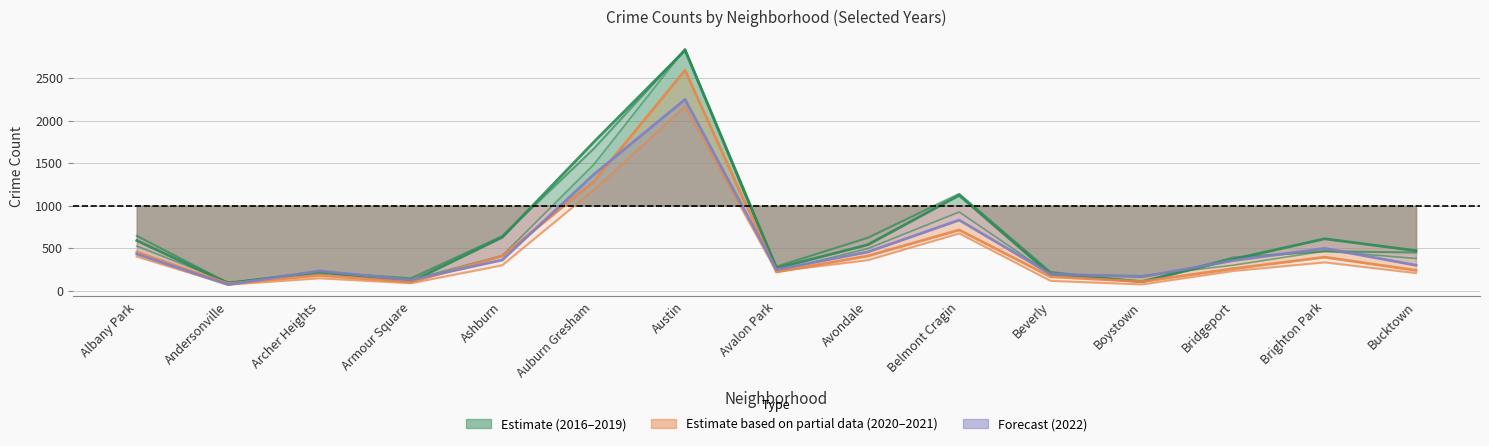

What is the total value across all series at Avalon Park?

1475